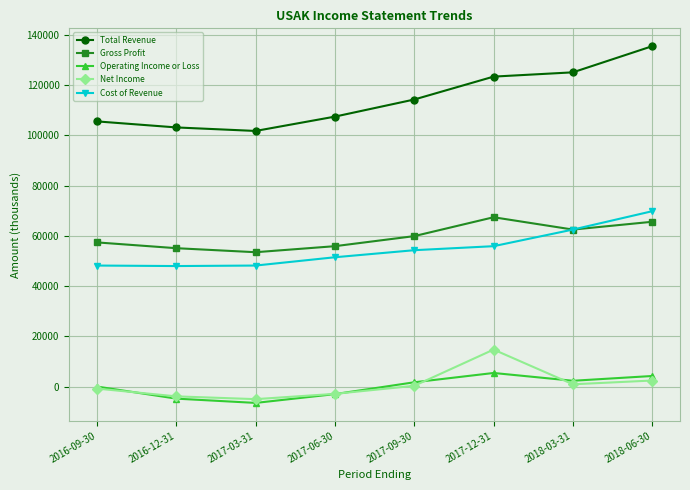

What is the label of the 6th point from the left?

2017-12-31